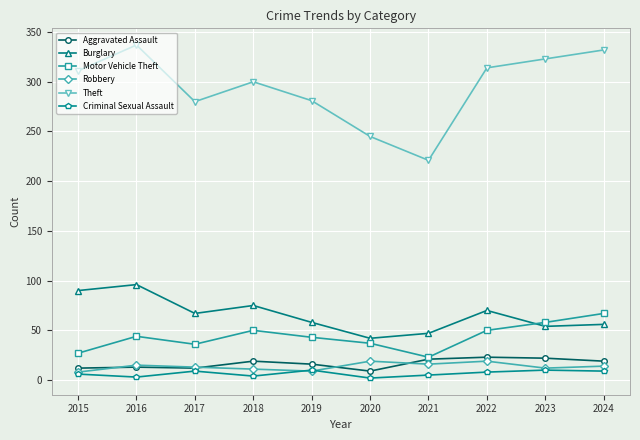

True or false: Criminal Sexual Assault and Burglary intersect in this chart.

False